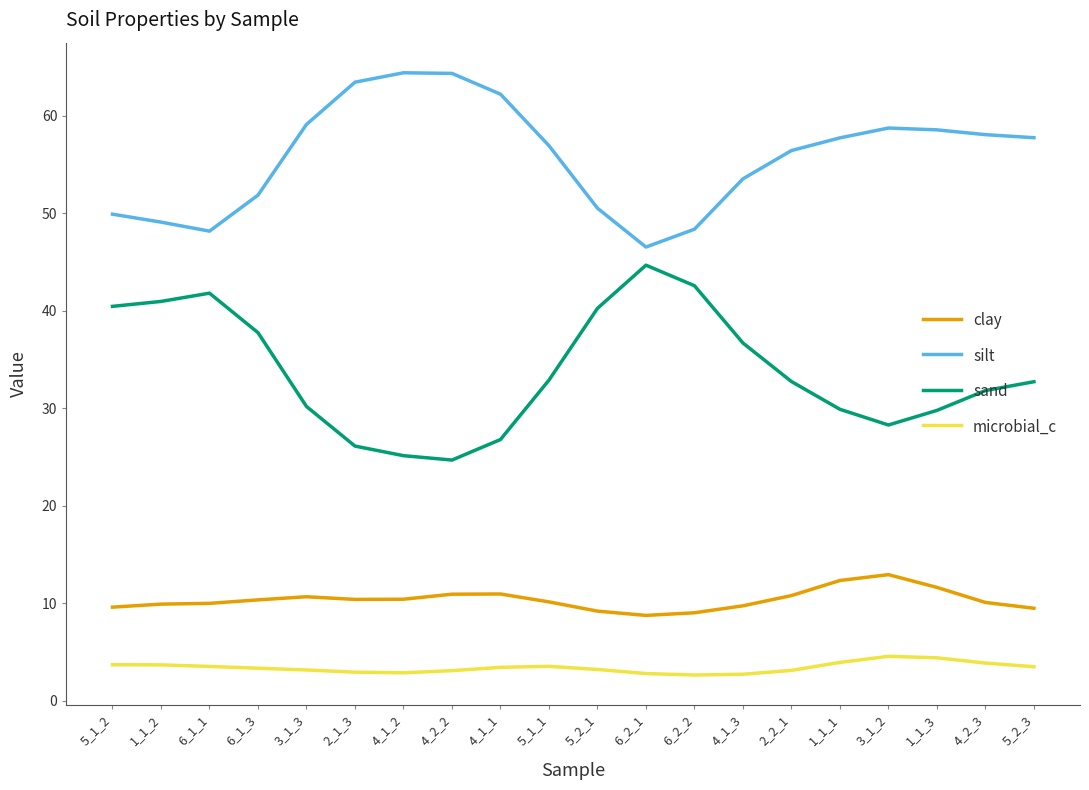

True or false: sand and clay cross at least once.

False